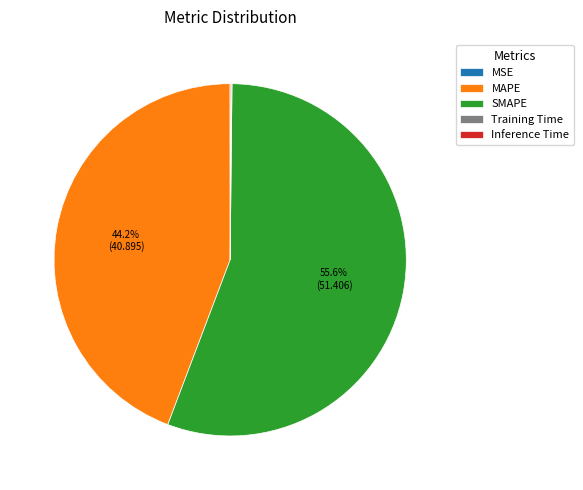

What is the largest slice in the pie chart?

SMAPE